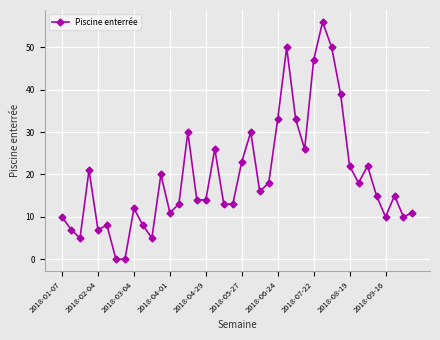

What is the difference between the second highest and second lowest values?

50